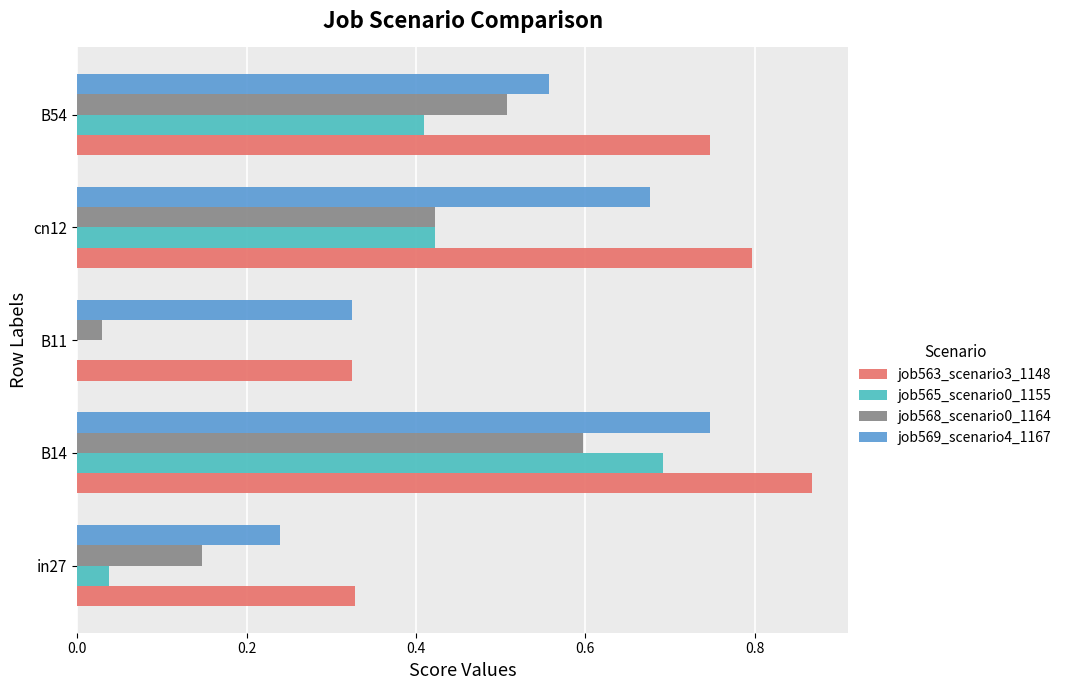

At which label does job565_scenario0_1155 reach its peak?

B14